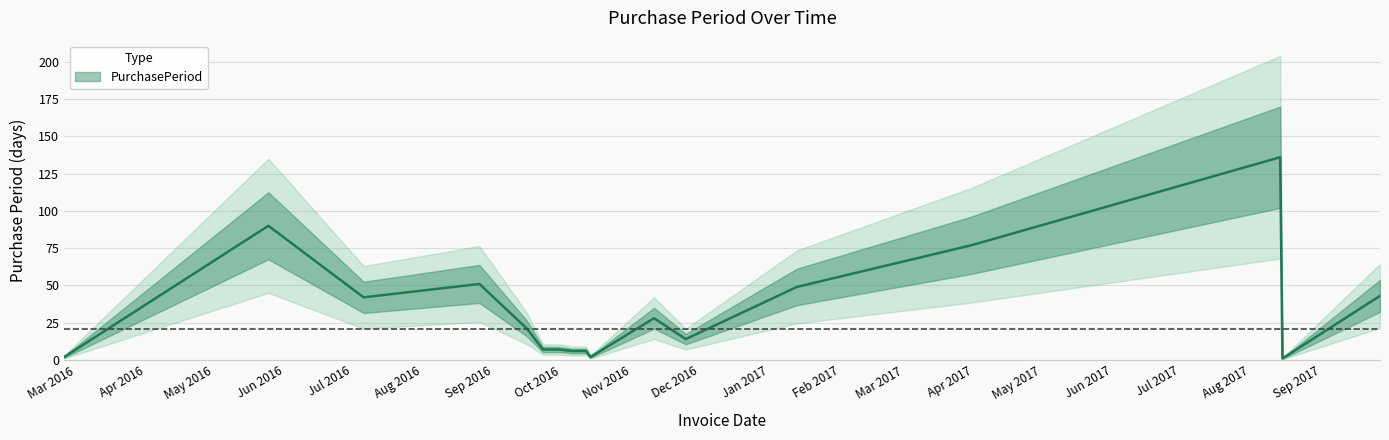

Between 2016-10-06 and 2017-08-14, which is larger?

2017-08-14